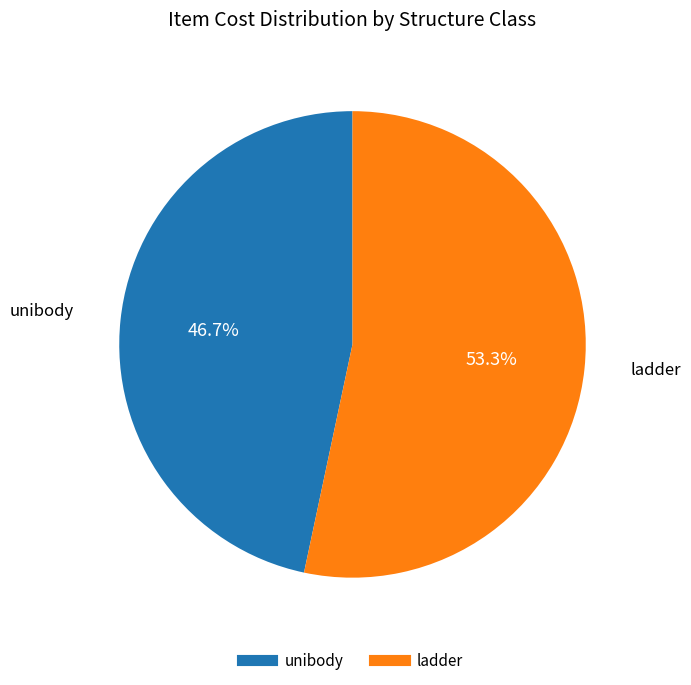

How many slices are in this pie chart?

2